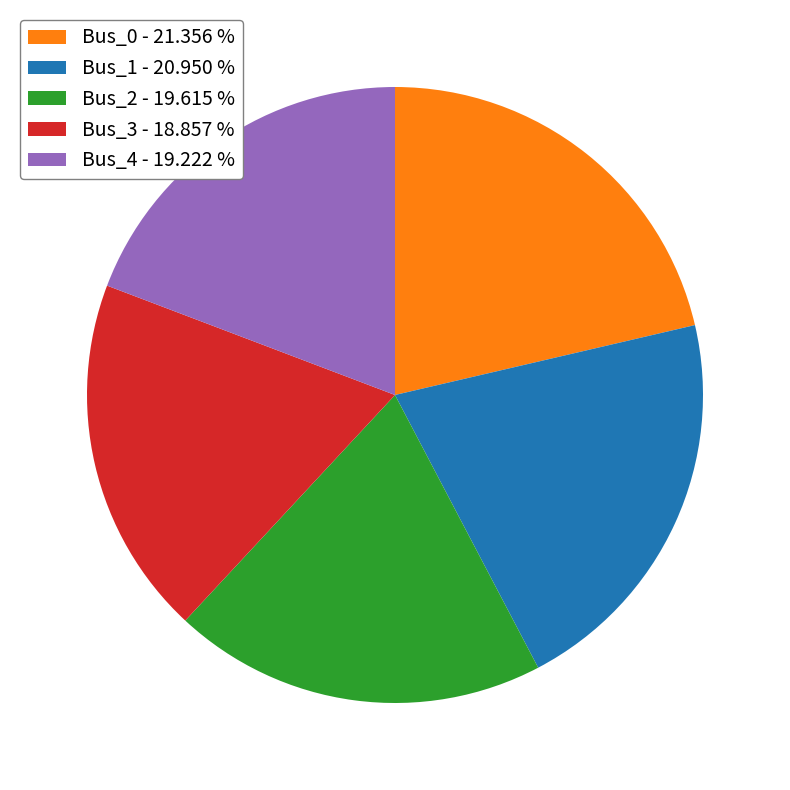

Is Bus_1 the majority of the pie?

No